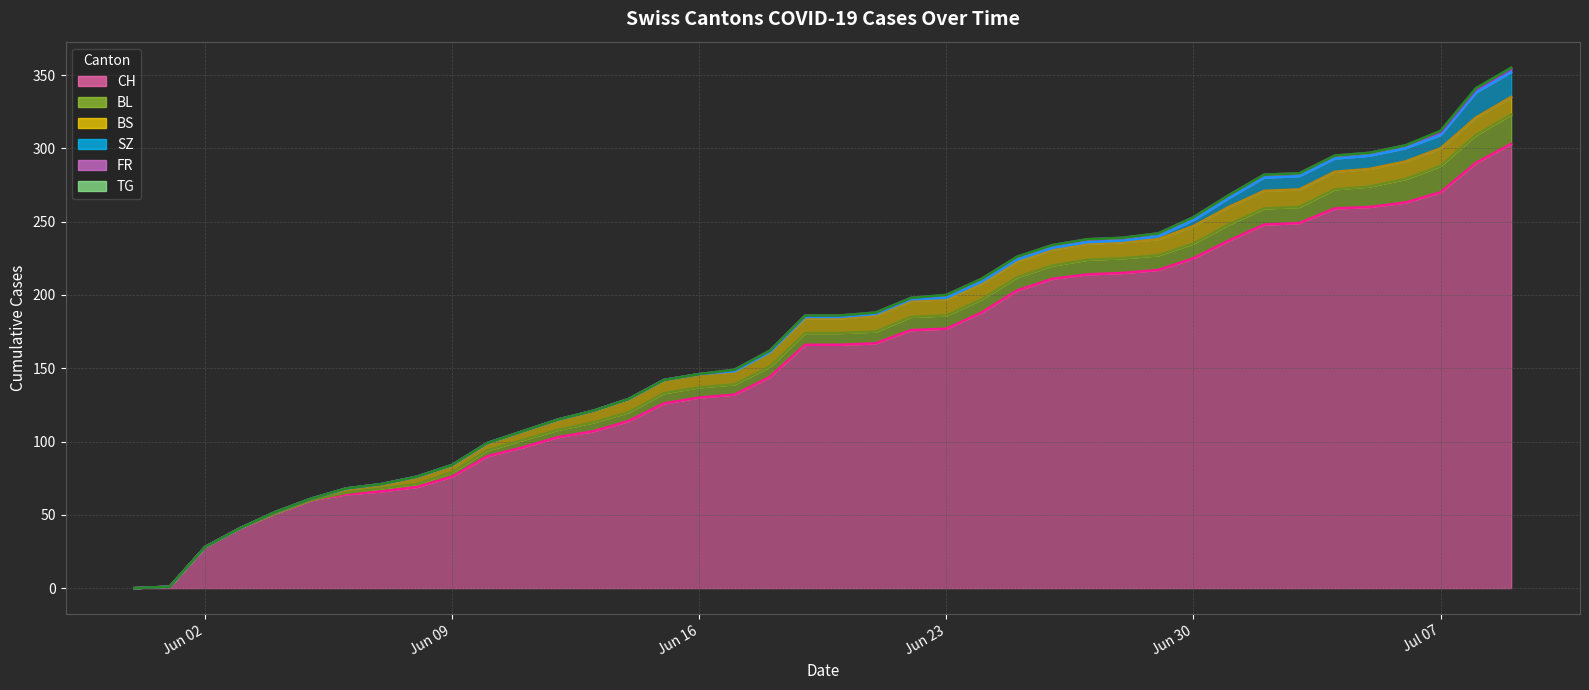

At how many categories does at least one series exceed 193?

15